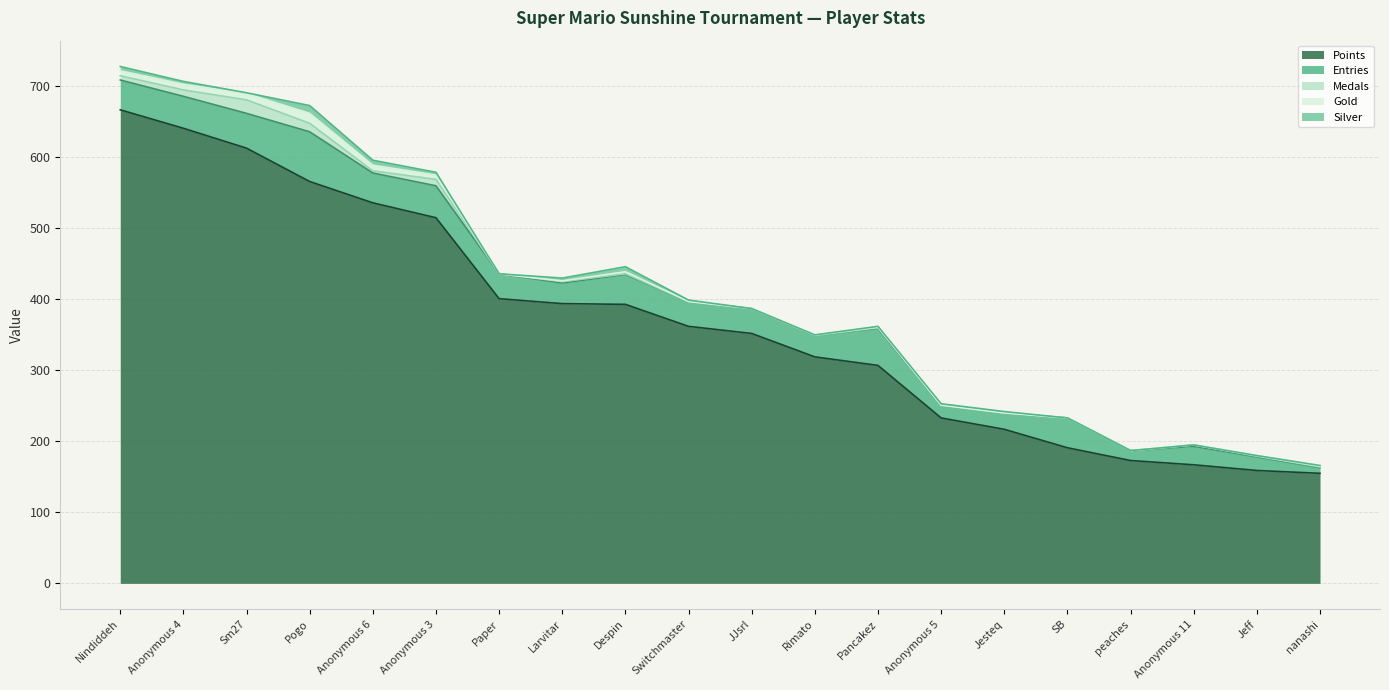

What is the total value across all series at Pogo?

673